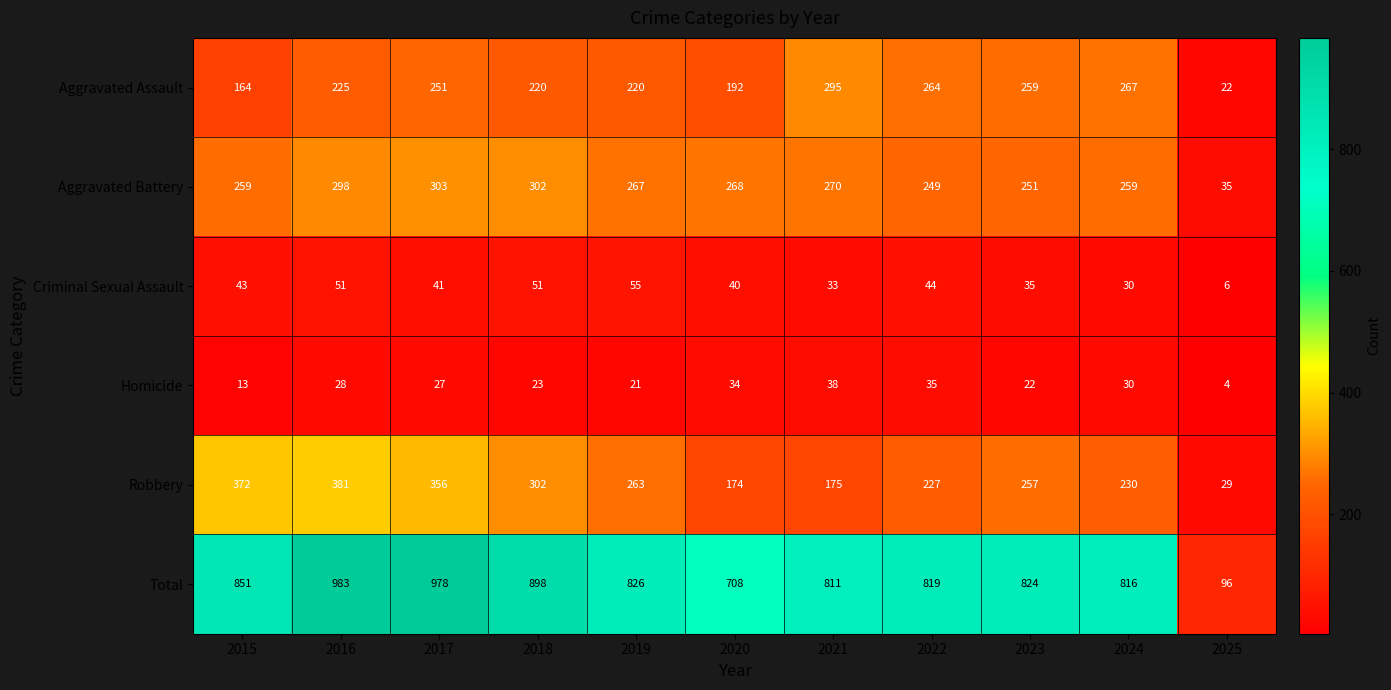

Where is Total nearest to the value 539?

2020